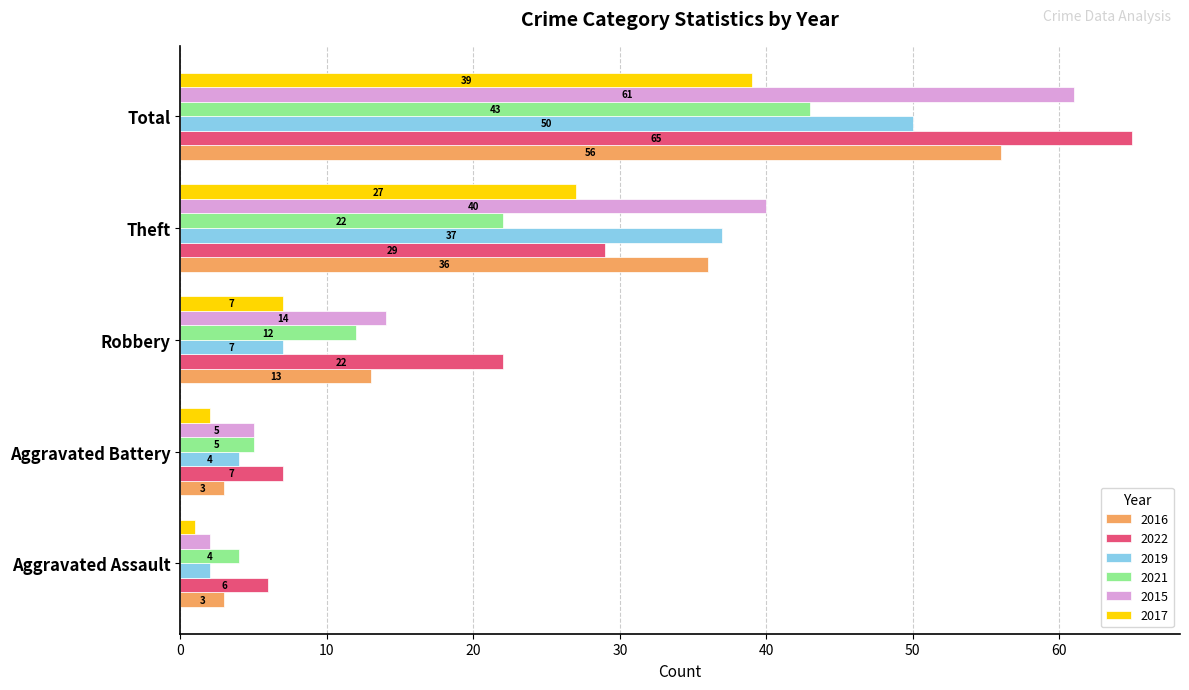

Between Theft and Total, which series saw the biggest shift?

2022